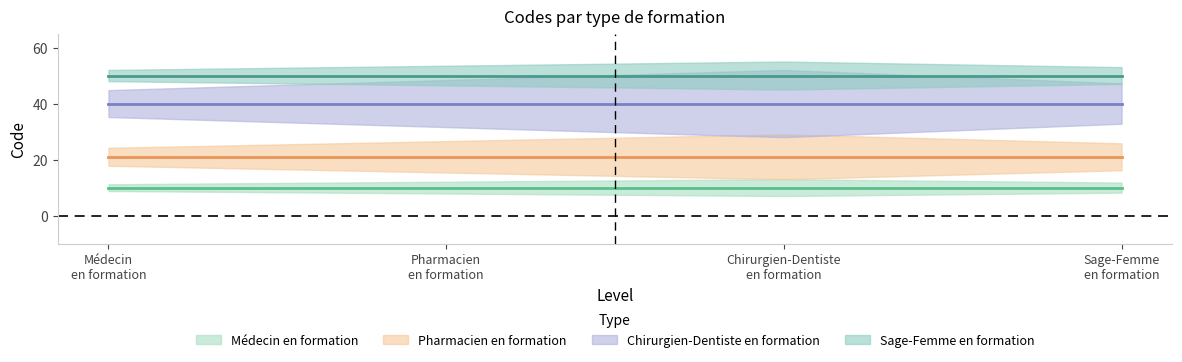

What are all the series names shown in the legend?

Médecin en formation, Pharmacien en formation, Chirurgien-Dentiste en formation, Sage-Femme en formation